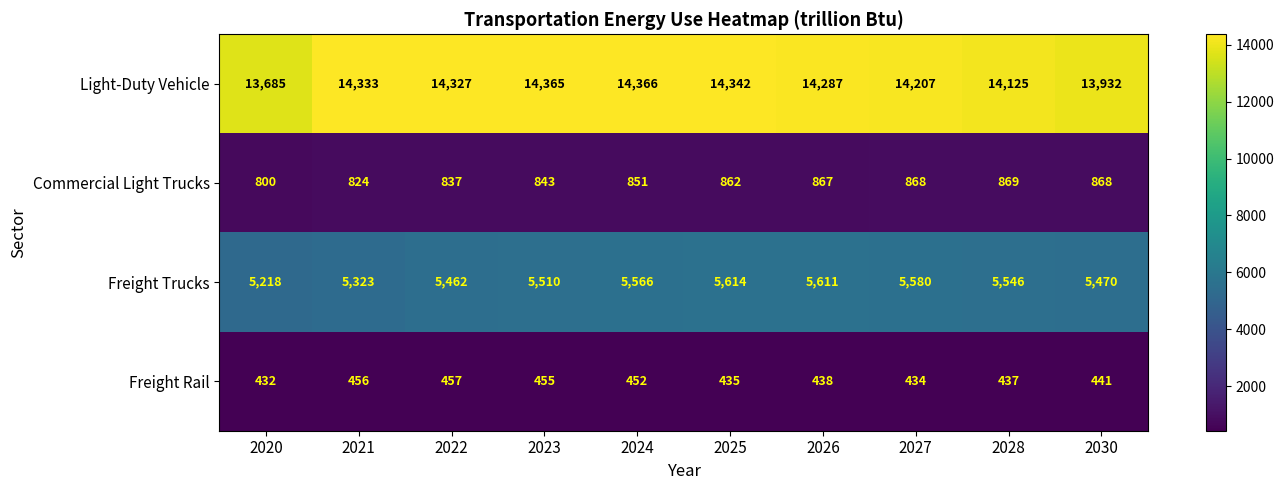

The value of Light-Duty Vehicle at 2024 is 4244. True or false?

False